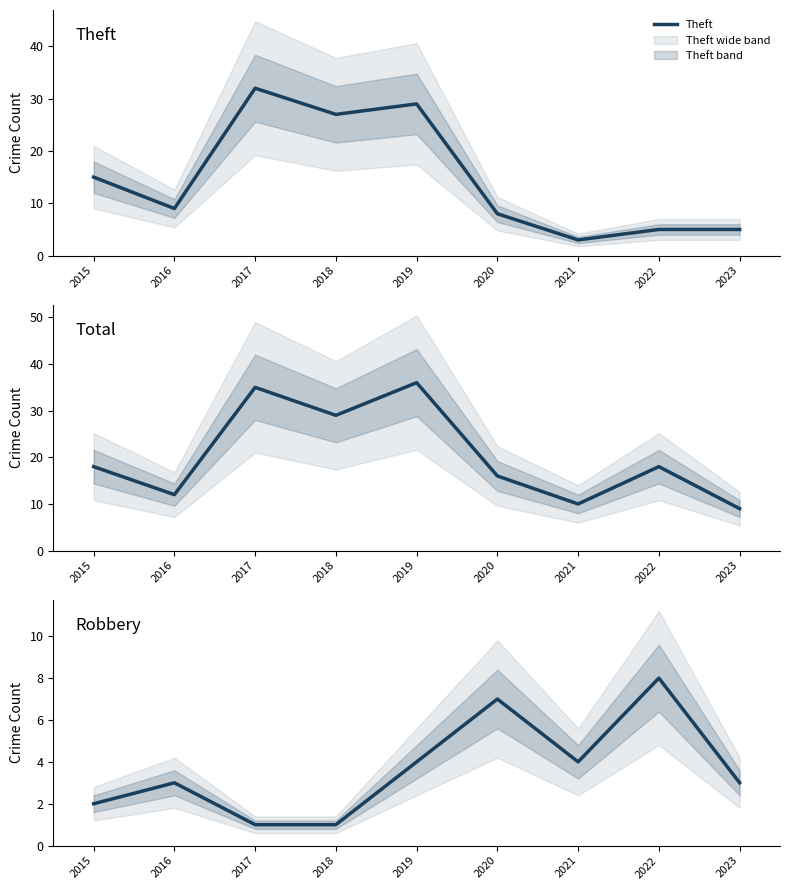

After their last crossing, which series has the higher values: Theft or Robbery?

Theft